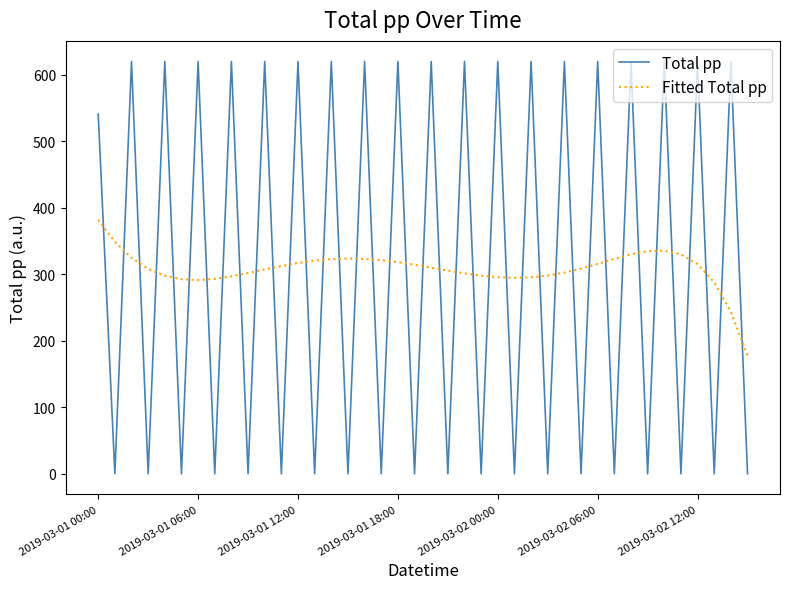

Which series has the largest range (max minus min)?

Total pp